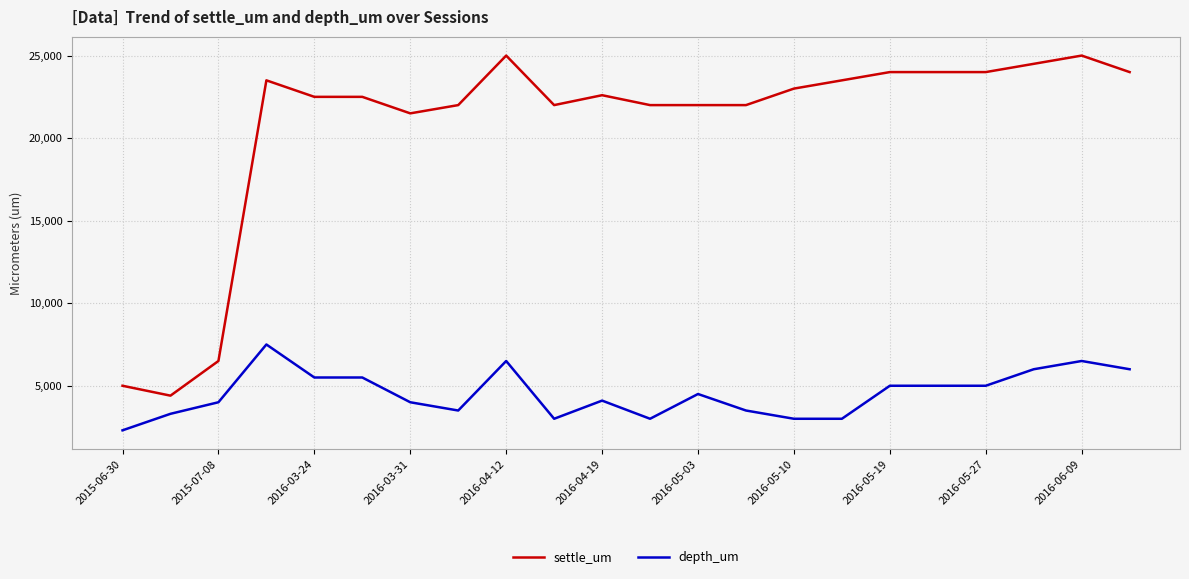

True or false: settle_um and depth_um intersect in this chart.

False